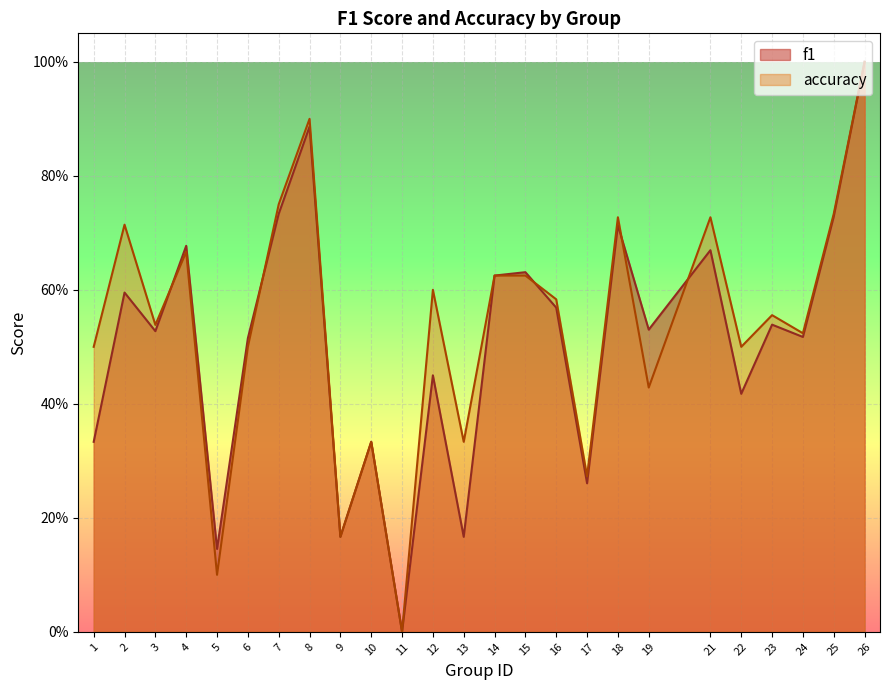

How many interior local valleys does the f1 series have?

9